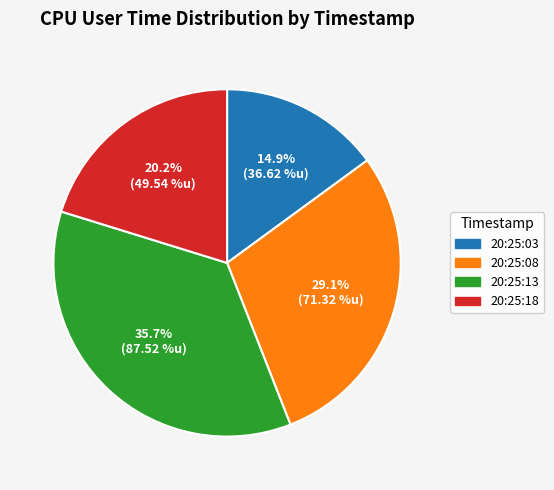

To the nearest percent, what percentage of the pie is 20:25:03?

15%